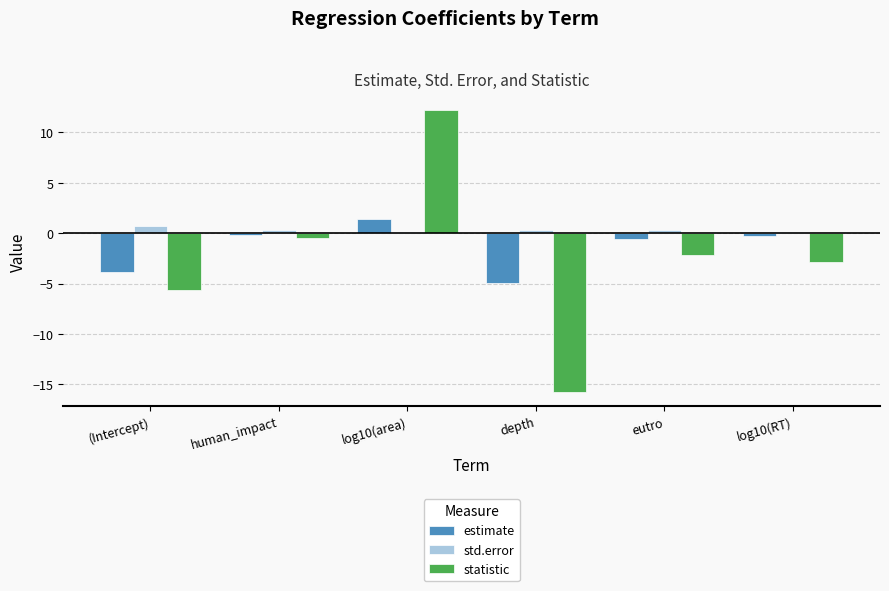

What are all the series names shown in the legend?

estimate, std.error, statistic